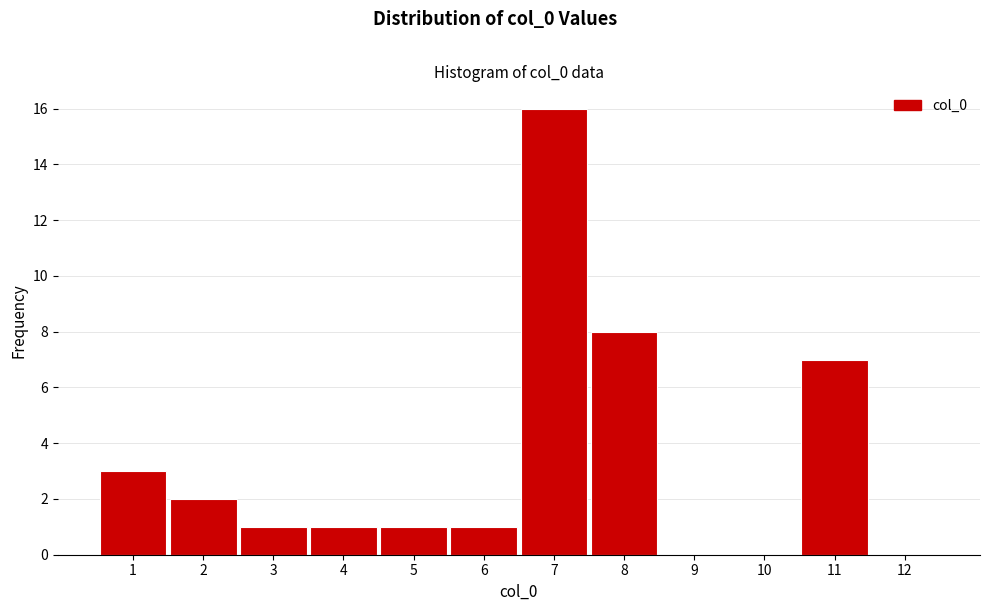

Reading left to right, list all the values displayed in this chart.

1=3	2=2	3=1	4=1	5=1	6=1	7=16	8=8	9=0	10=0	11=7	12=0